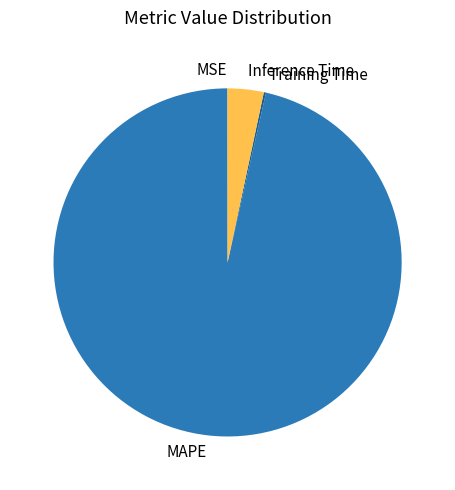

Which slice is the largest?

MAPE